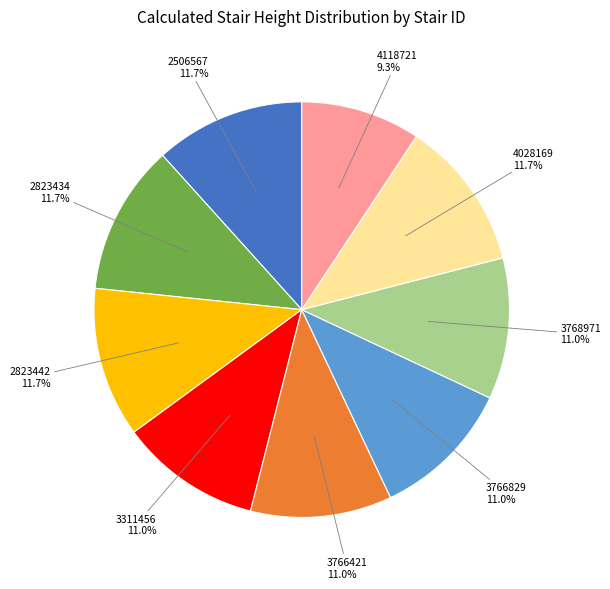

Is there any slice that represents more than half of the pie?

No